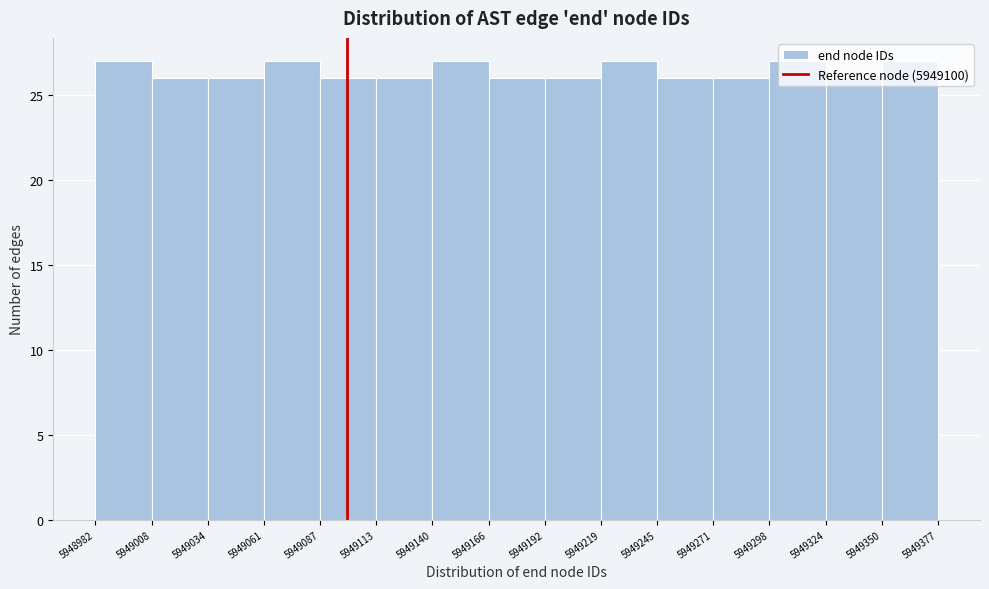

Reading left to right, list every bar in this chart as the range it spans on the x-axis followed by its height. The values are not printed on the chart, so give them approximately, as read against the axis.

5948982 to 5949008: 27
5949008 to 5949034: 26
5949034 to 5949061: 26
5949061 to 5949087: 27
5949087 to 5949113: 26
5949113 to 5949140: 26
5949140 to 5949166: 27
5949166 to 5949192: 26
5949192 to 5949219: 26
5949219 to 5949245: 27
5949245 to 5949271: 26
5949271 to 5949298: 26
5949298 to 5949324: 27
5949324 to 5949350: 26
5949350 to 5949377: 27